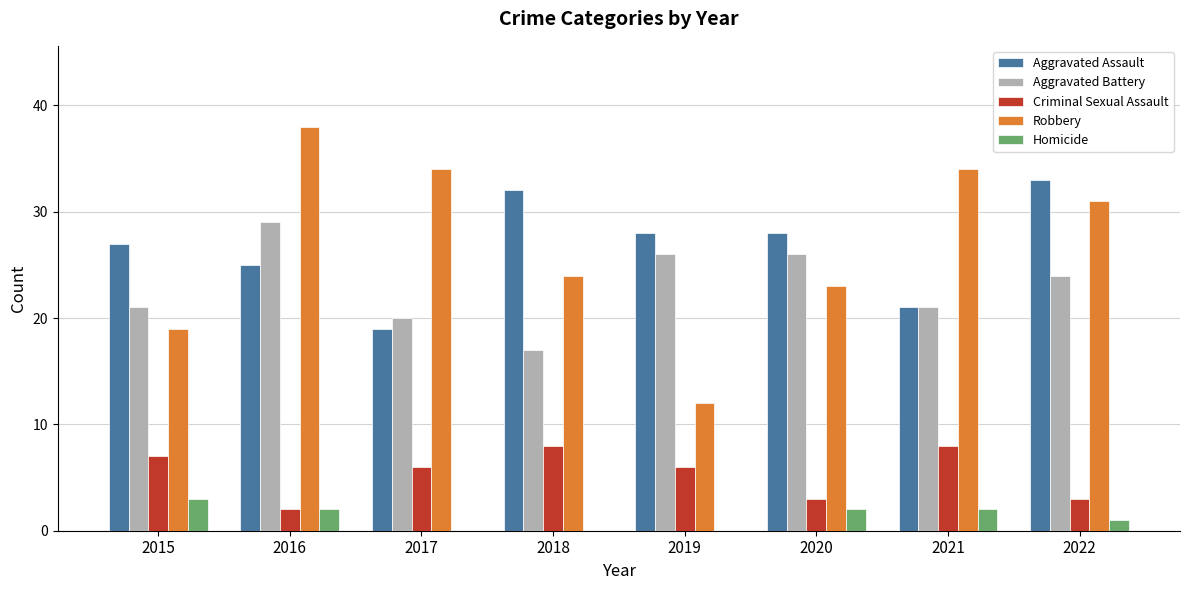

At which category is the sum across all series the highest?

2016